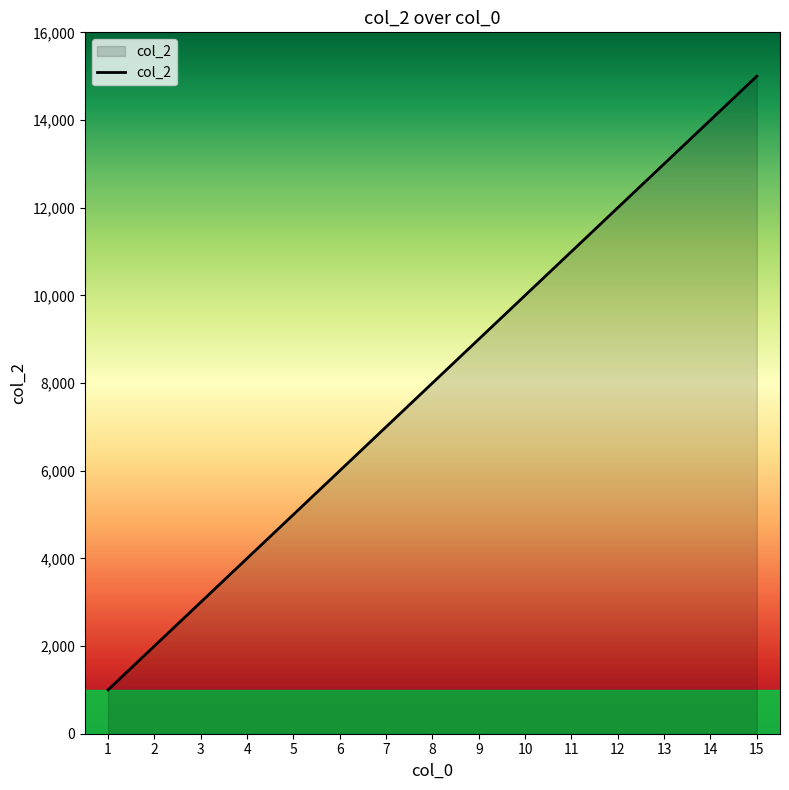

What is the minimum value shown in the chart?

1000